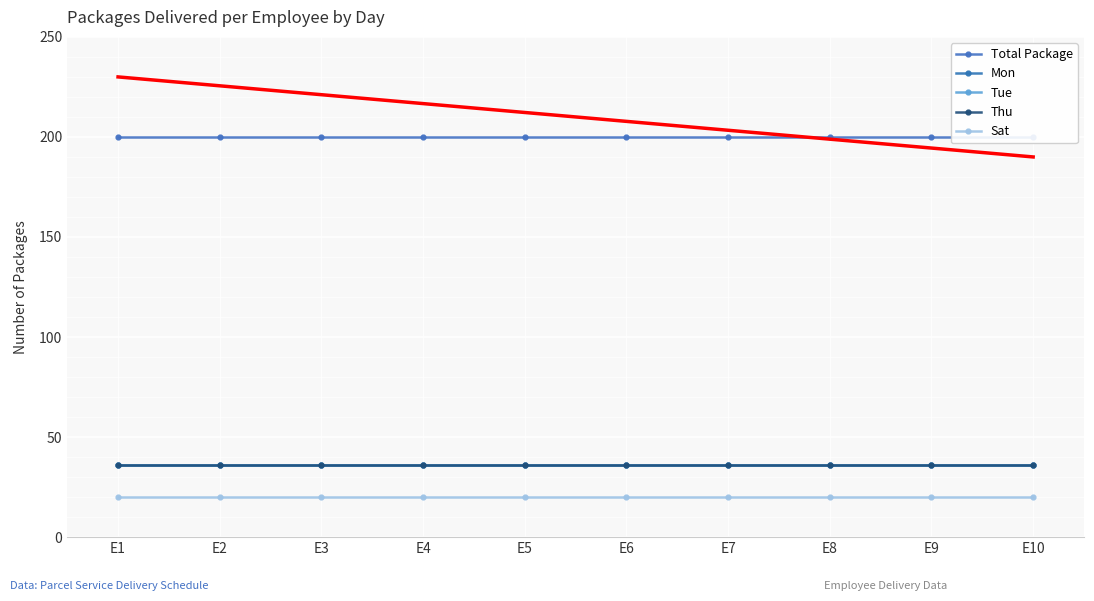

Which category has the lowest value across all series?

E1